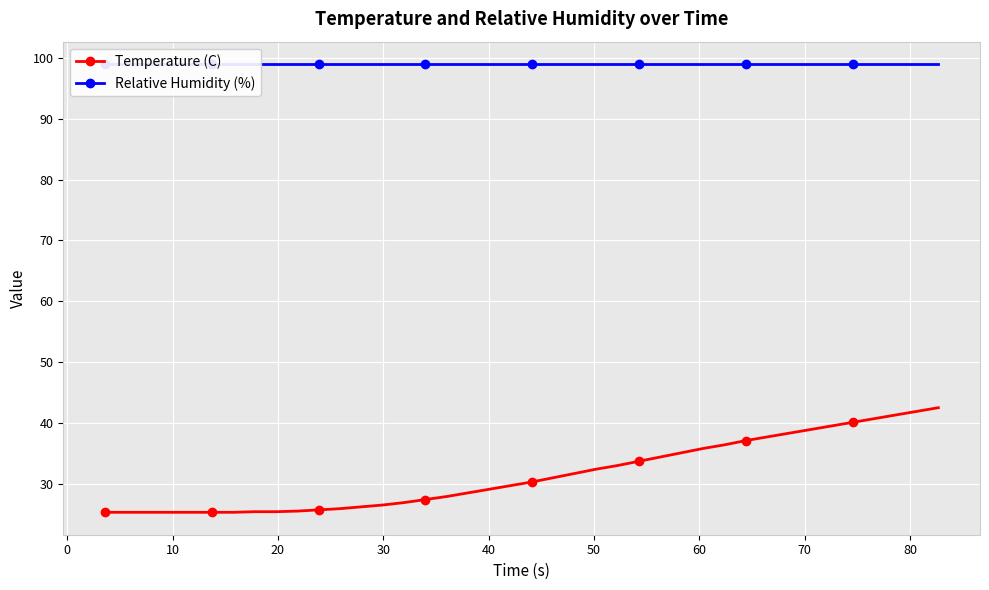

What is the highest value of the Temperature (C) series?

42.5